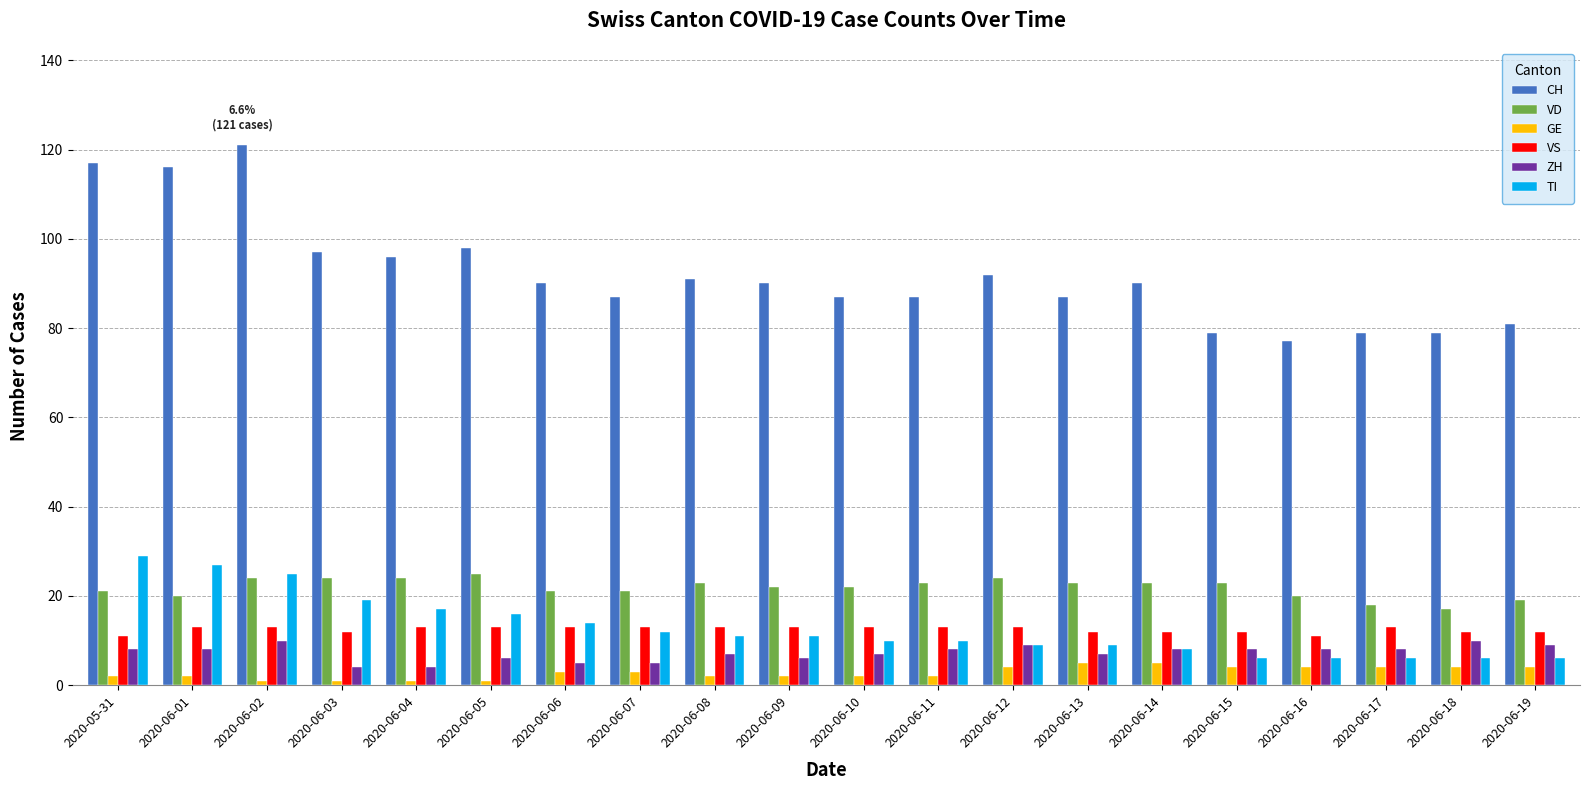

Does the chart contain stacked bars?

No